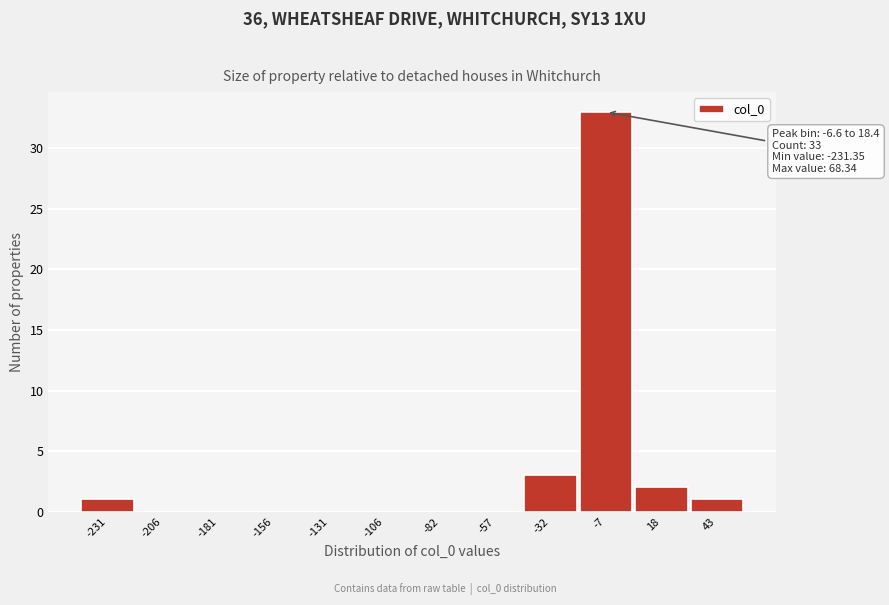

Reading left to right, what are all the values shown in this chart?

-231=1	-206=0	-181=0	-156=0	-131=0	-106=0	-82=0	-57=0	-32=3	-7=33	18=2	43=1